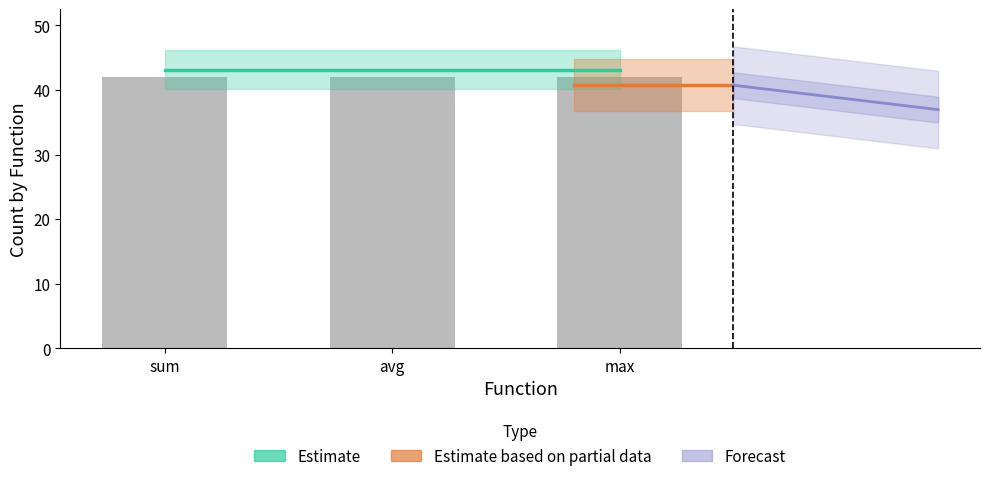

Does the chart contain any negative values?

No